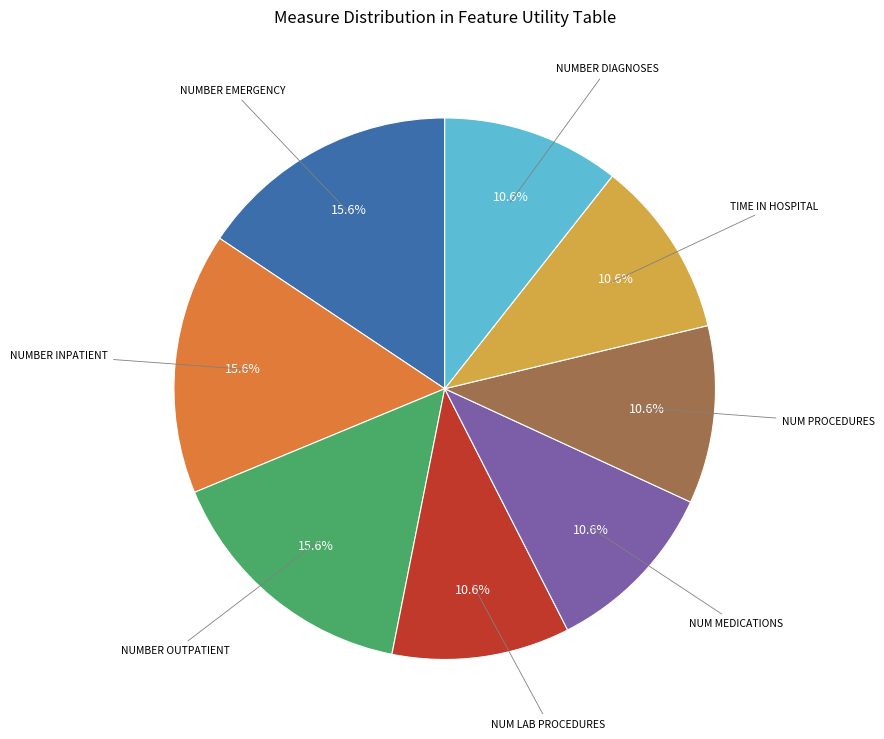

Is there any slice that represents more than half of the pie?

No